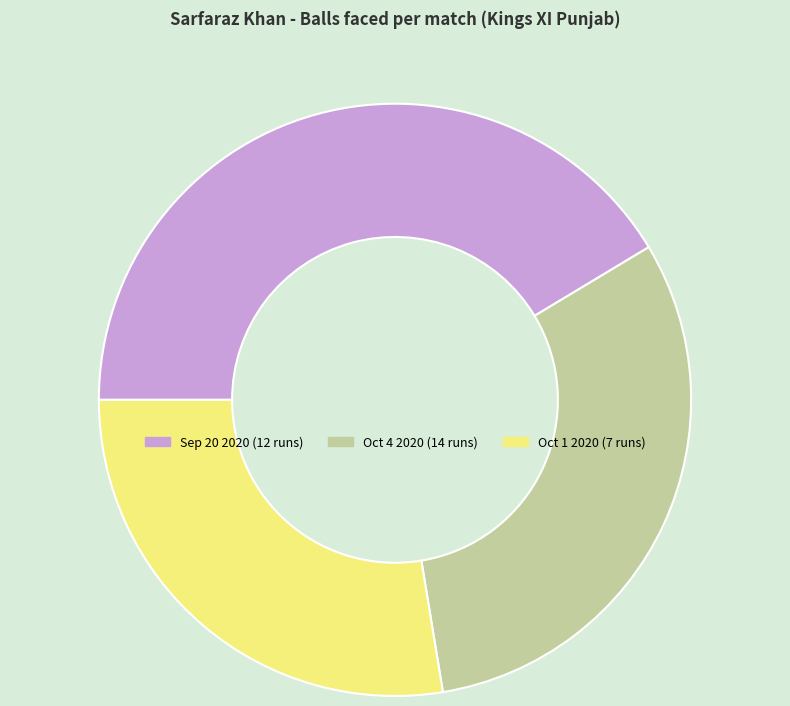

Rank the categories by value from lowest to highest.

Oct 1 2020 (7 runs), Oct 4 2020 (14 runs), Sep 20 2020 (12 runs)